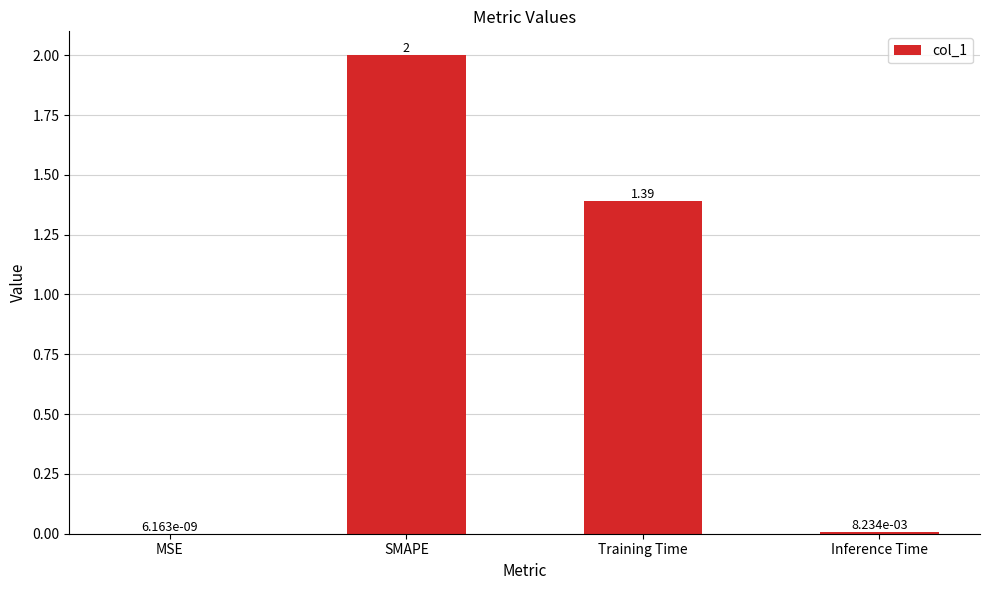

What is the change in value from MSE to SMAPE?

+2.0